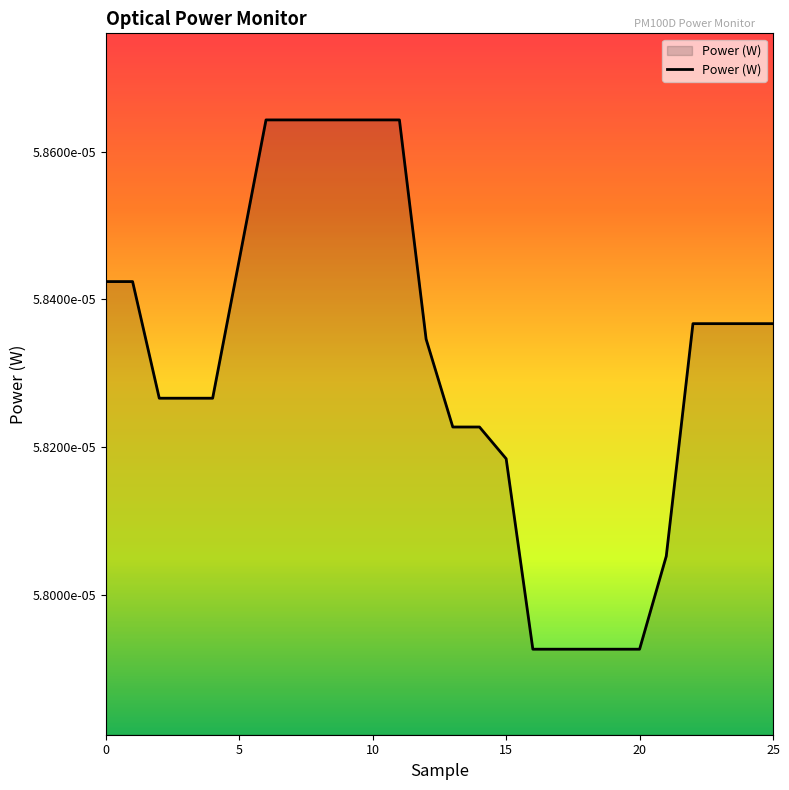

At which category does the chart reach its minimum across all series?

16